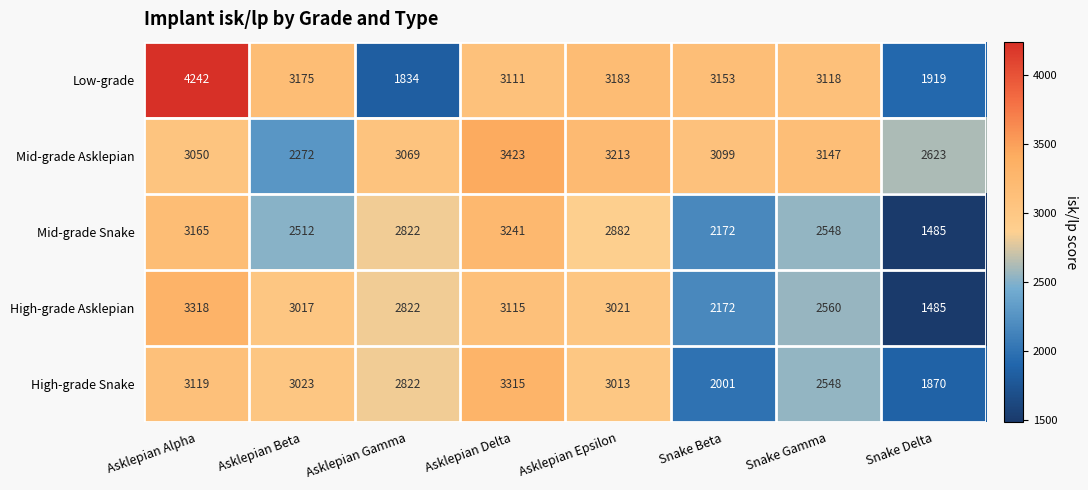

Count the number of data series in this chart.

5